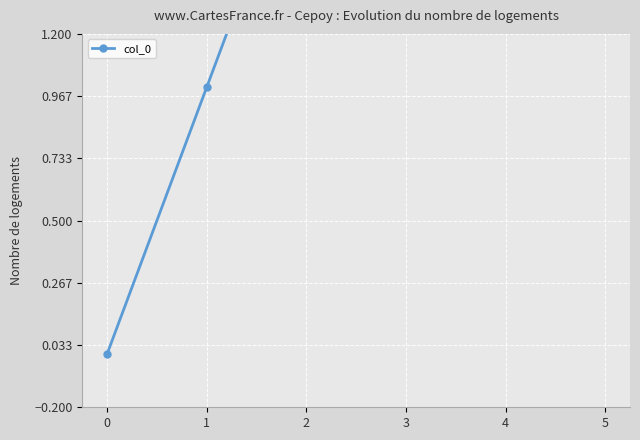

How many series are shown in this chart?

1